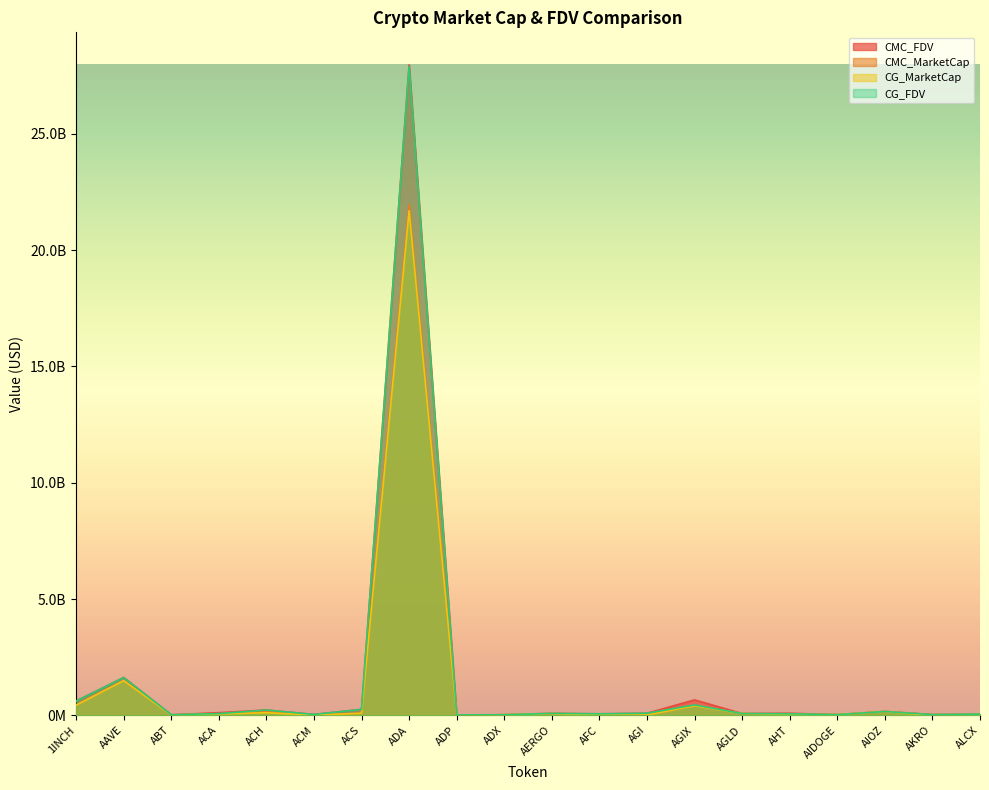

What is the label of the 7th point from the left?

ACS